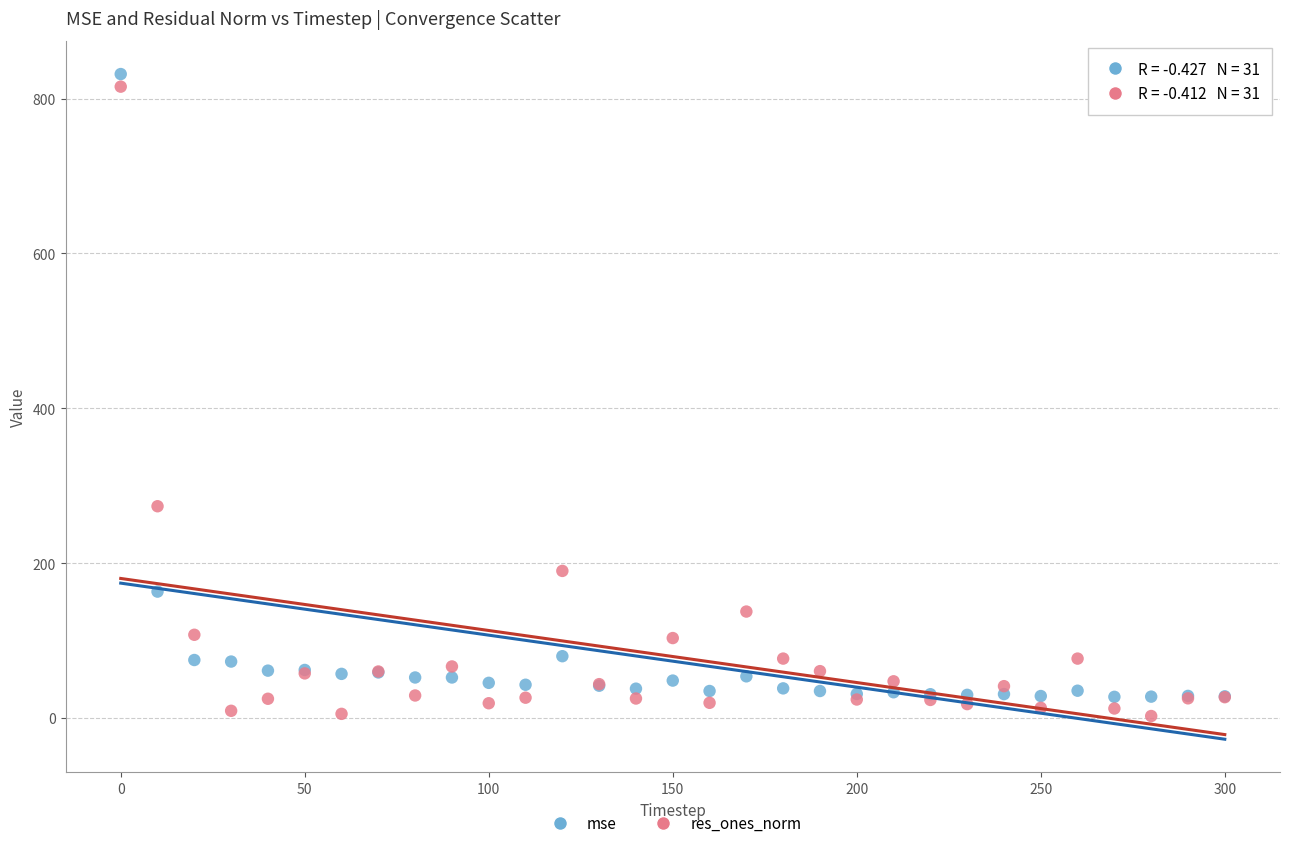

Which series reaches the maximum Y coordinate?

mse